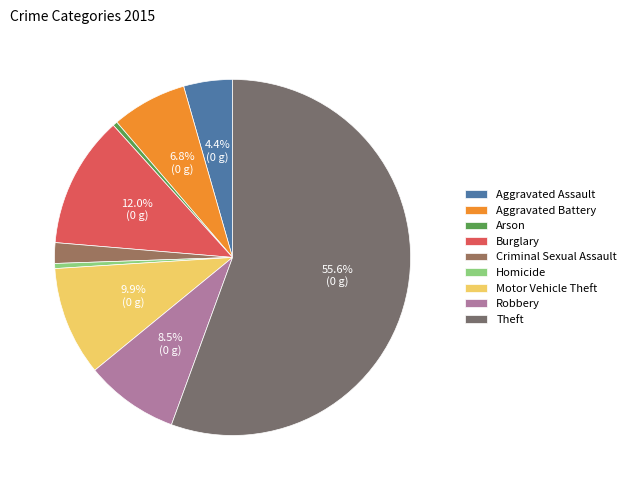

How many slices are in this pie chart?

9